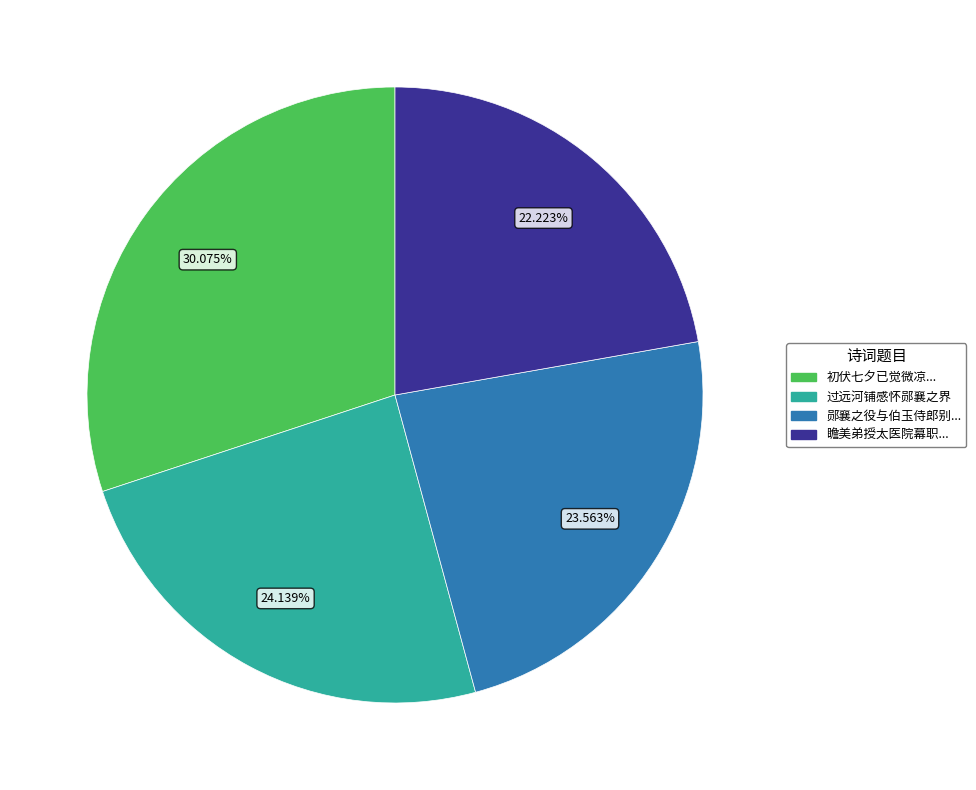

To the nearest percent, what is the average slice percentage?

25%